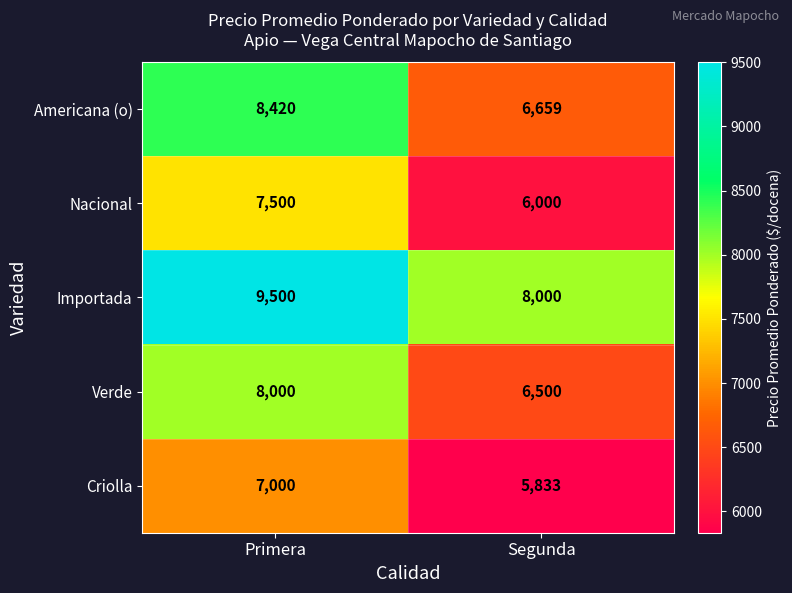

Reading left to right, extract all data points from this chart.

Americana (o): Primera=8420	Segunda=6659
Nacional: Primera=7500	Segunda=6000
Importada: Primera=9500	Segunda=8000
Verde: Primera=8000	Segunda=6500
Criolla: Primera=7000	Segunda=5833